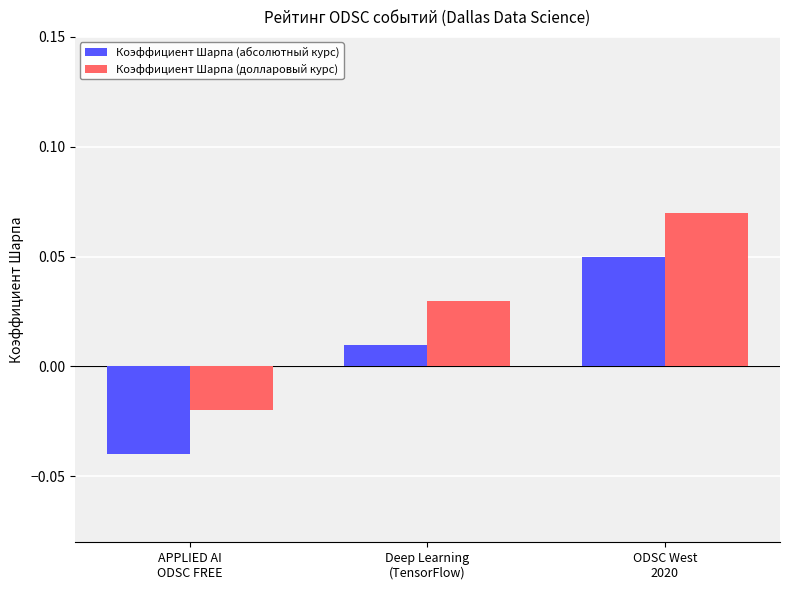

Rank the series by their maximum value, from highest to lowest.

Коэффициент Шарпа (долларовый курс), Коэффициент Шарпа (абсолютный курс)